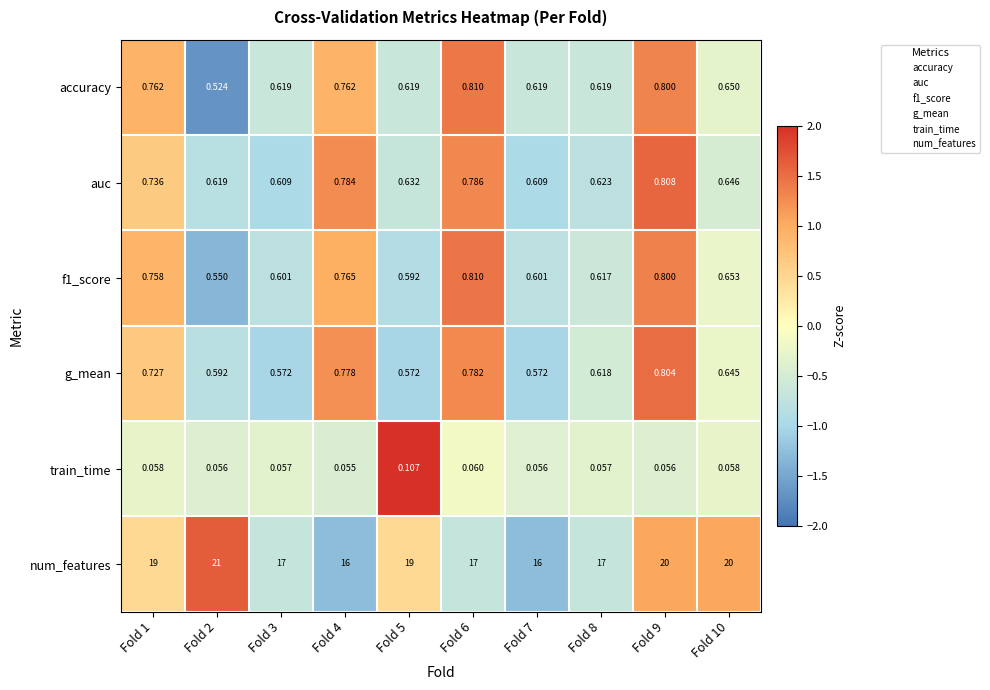

Is the value of auc at Fold 10 greater than the value of f1_score at Fold 7?

Yes